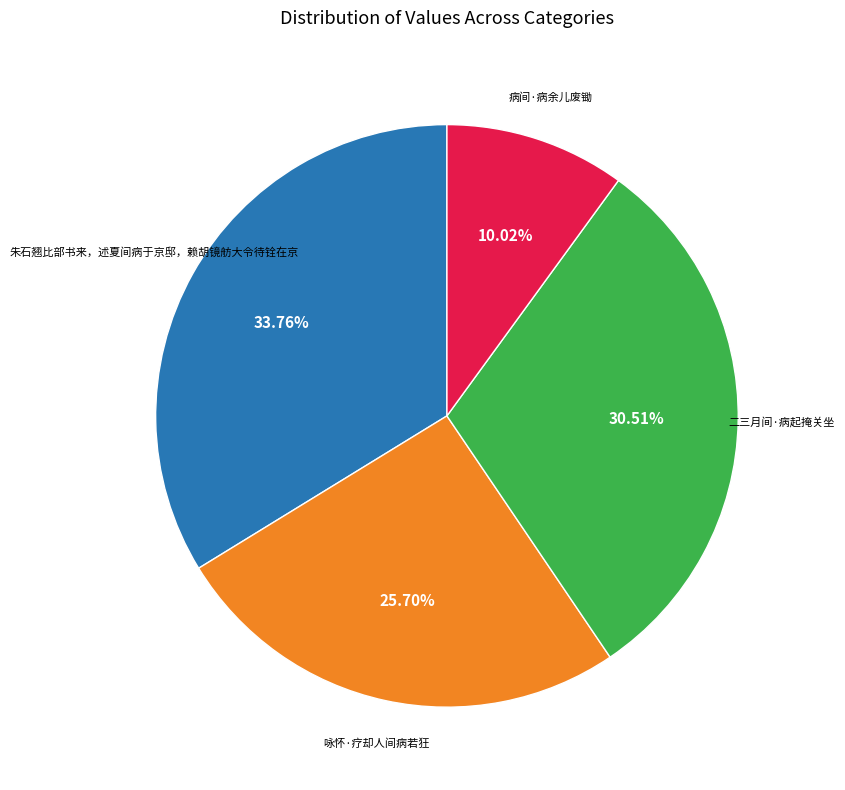

What percentage is the 朱石翘比部书来，述夏间病于京邸，赖胡镜舫大令待铨在京 slice, to the nearest percent?

34%